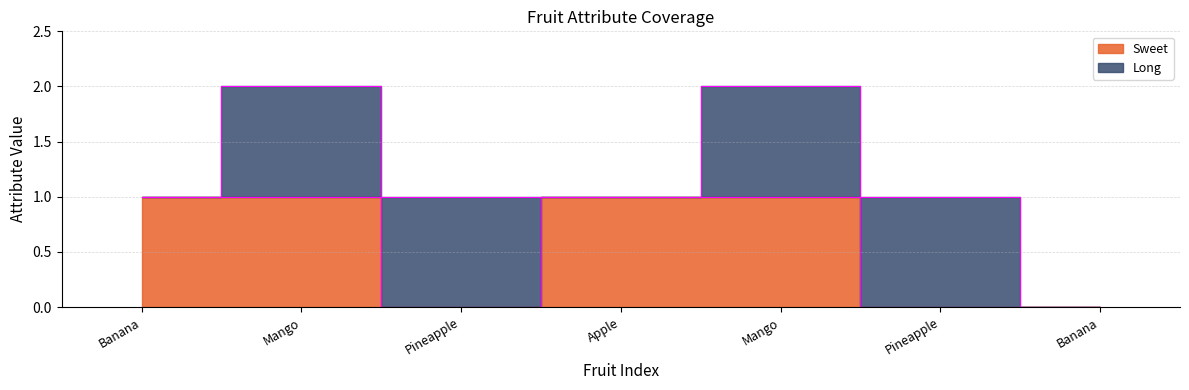

What is the difference between the second highest and minimum values?

1